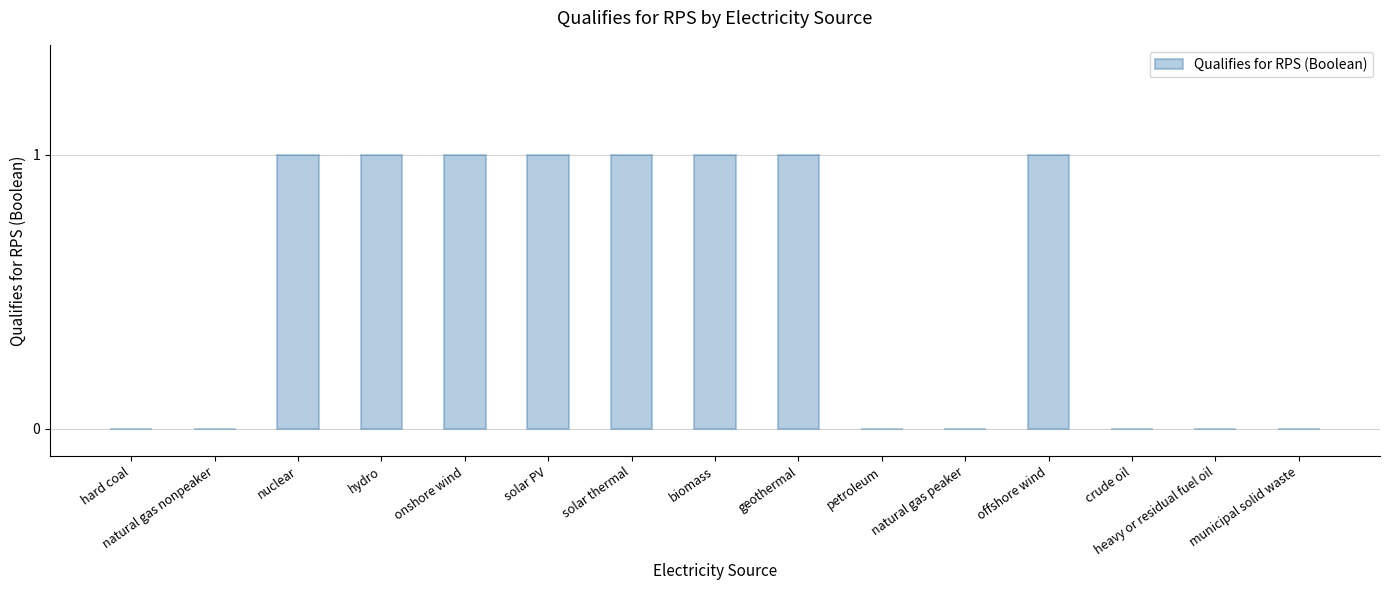

True or false: the data shows 0 at heavy or residual fuel oil.

True